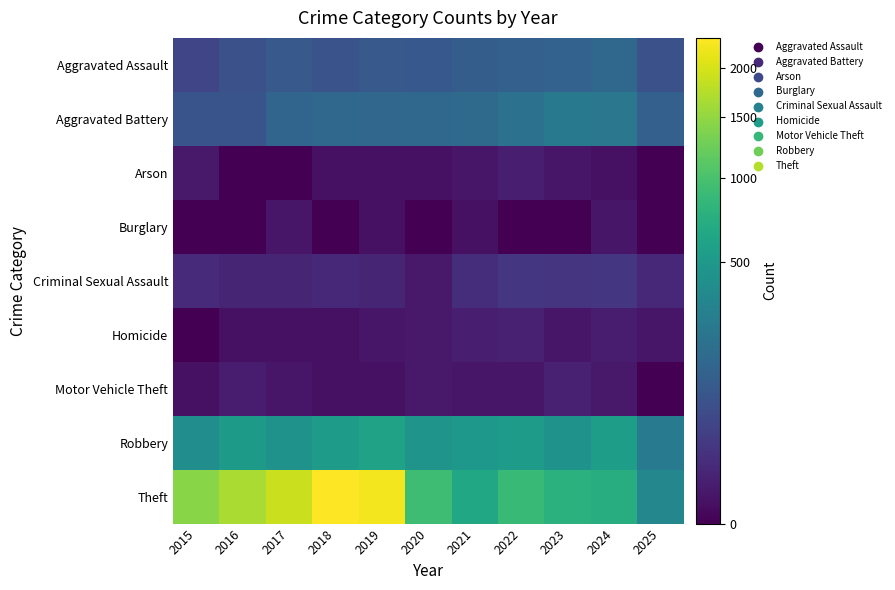

Reading left to right, transcribe all the data shown in this chart.

Aggravated Assault: 2015=46	2016=71	2017=95	2018=77	2019=98	2020=94	2021=110	2022=121	2023=130	2024=153	2025=73
Aggravated Battery: 2015=82	2016=82	2017=142	2018=152	2019=148	2020=150	2021=163	2022=202	2023=244	2024=232	2025=121
Arson: 2015=3	2016=0	2017=0	2018=1	2019=1	2020=1	2021=2	2022=5	2023=2	2024=1	2025=0
Burglary: 2015=0	2016=0	2017=2	2018=0	2019=1	2020=0	2021=1	2022=0	2023=0	2024=2	2025=0
Criminal Sexual Assault: 2015=12	2016=8	2017=8	2018=11	2019=8	2020=3	2021=14	2022=24	2023=22	2024=24	2025=11
Homicide: 2015=0	2016=1	2017=1	2018=1	2019=2	2020=3	2021=5	2022=6	2023=2	2024=4	2025=2
Motor Vehicle Theft: 2015=1	2016=4	2017=2	2018=1	2019=1	2020=3	2021=2	2022=2	2023=6	2024=3	2025=0
Robbery: 2015=395	2016=510	2017=446	2018=520	2019=591	2020=450	2021=484	2022=521	2023=440	2024=543	2025=259
Theft: 2015=1429	2016=1676	2017=1896	2018=2342	2019=2230	2020=930	2021=642	2022=880	2023=767	2024=712	2025=344